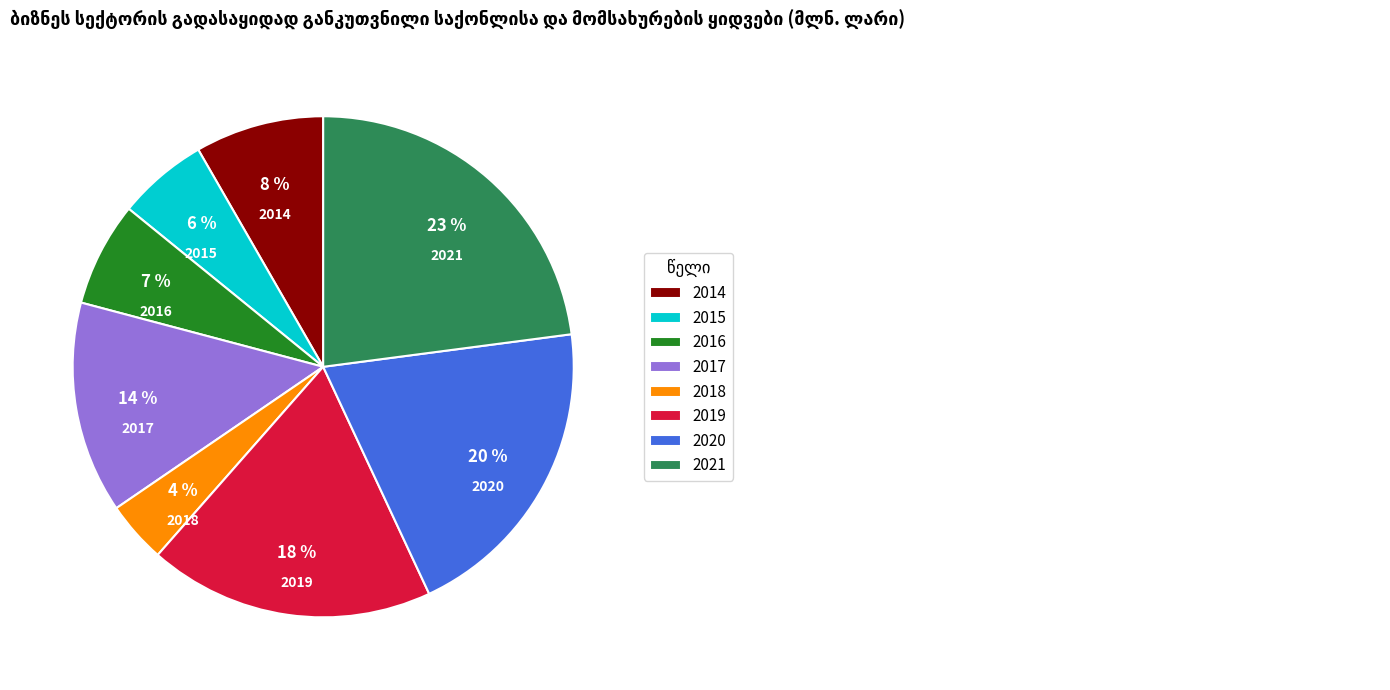

Combined, do 2020 and 2014 account for over 50%?

No